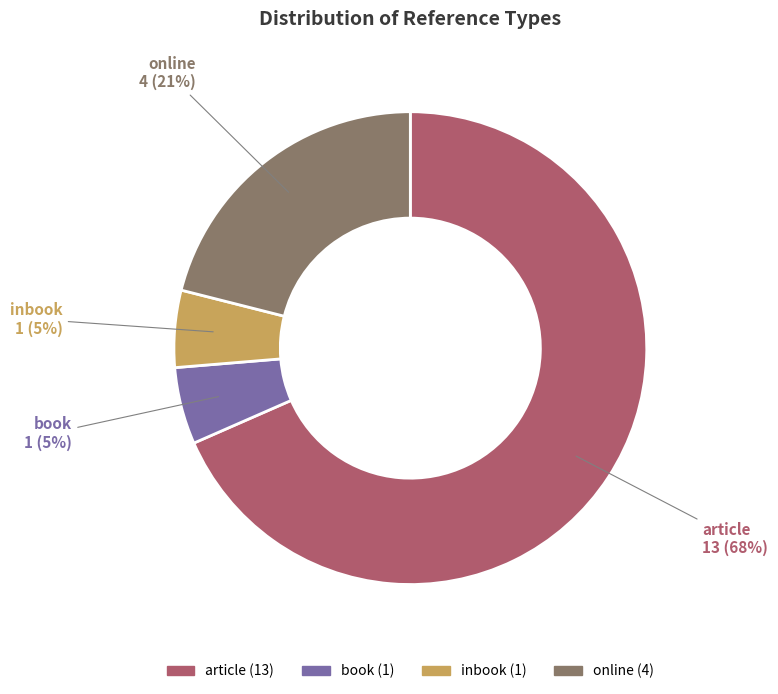

To the nearest percent, what portion does online represent?

21%